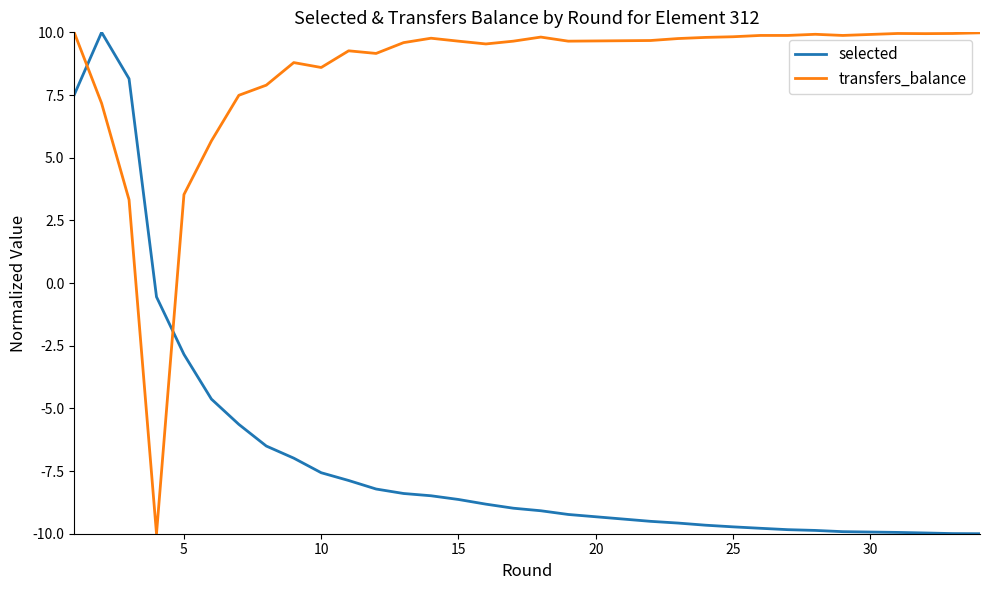

True or false: selected and transfers_balance intersect in this chart.

True